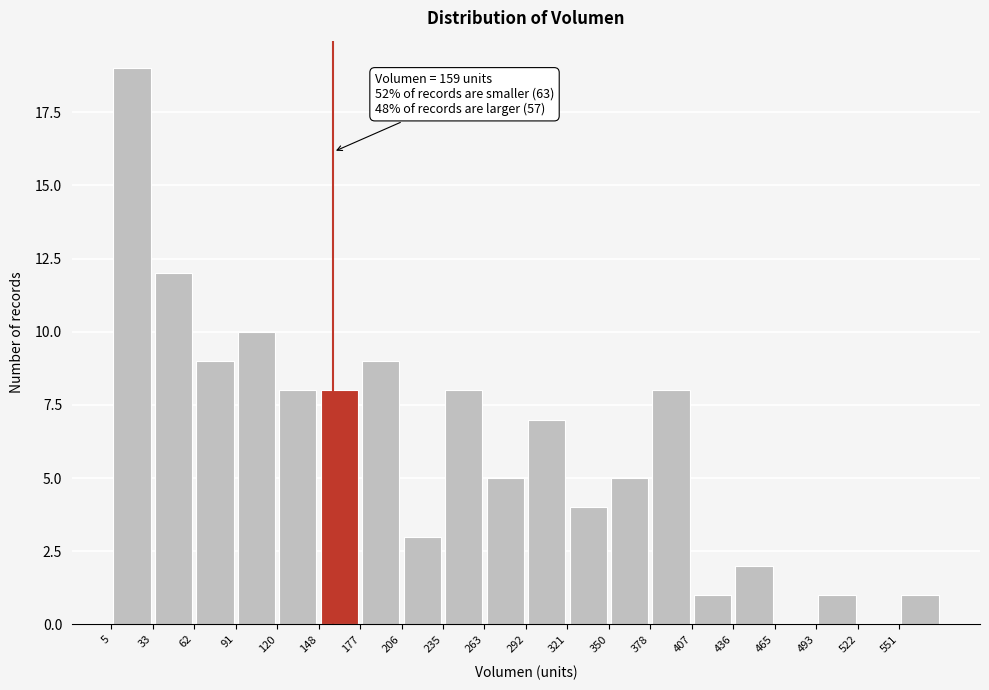

Over which range of the x-axis is the bar tallest?

5 to 35